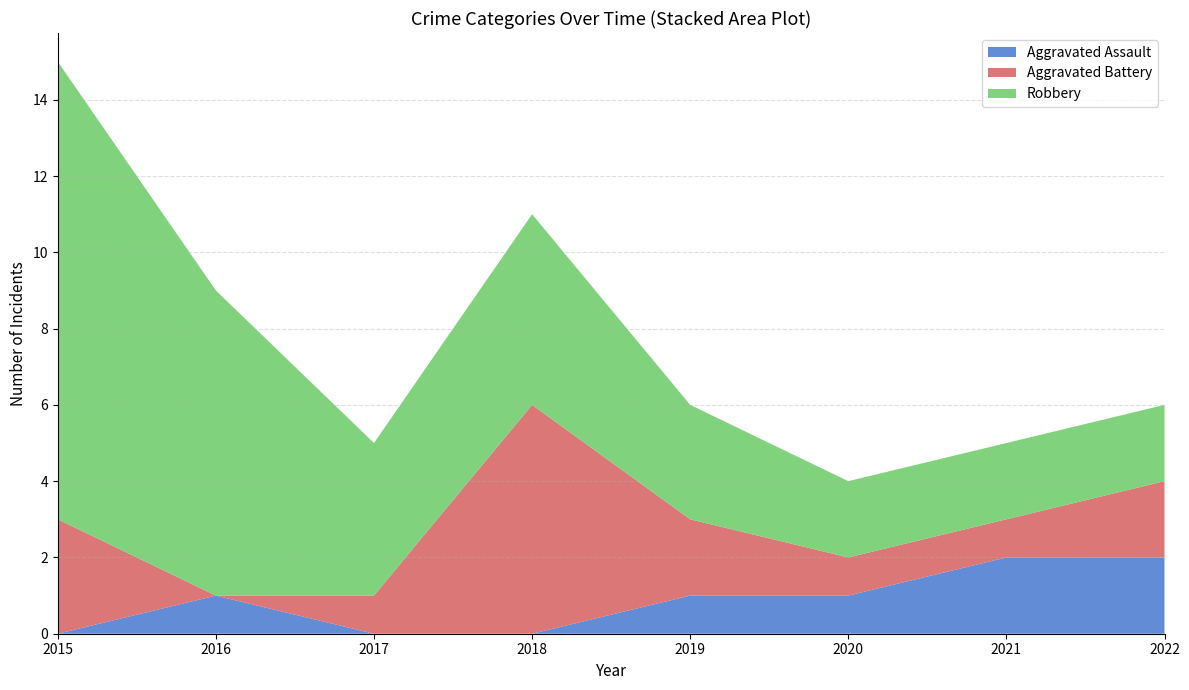

Reading left to right, what are all the values shown in this chart?

Aggravated Assault: 2015=0	2016=1	2017=0	2018=0	2019=1	2020=1	2021=2	2022=2
Aggravated Battery: 2015=3	2016=0	2017=1	2018=6	2019=2	2020=1	2021=1	2022=2
Robbery: 2015=12	2016=8	2017=4	2018=5	2019=3	2020=2	2021=2	2022=2